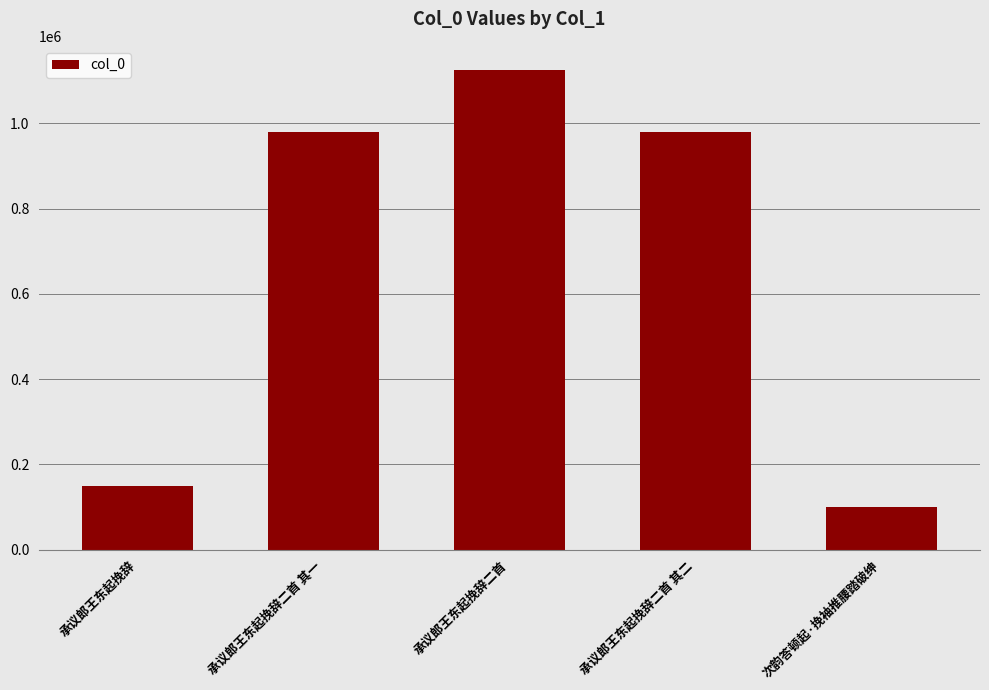

Read the value at 承议郎王东起挽辞二首 其二, to the nearest 10.

980280